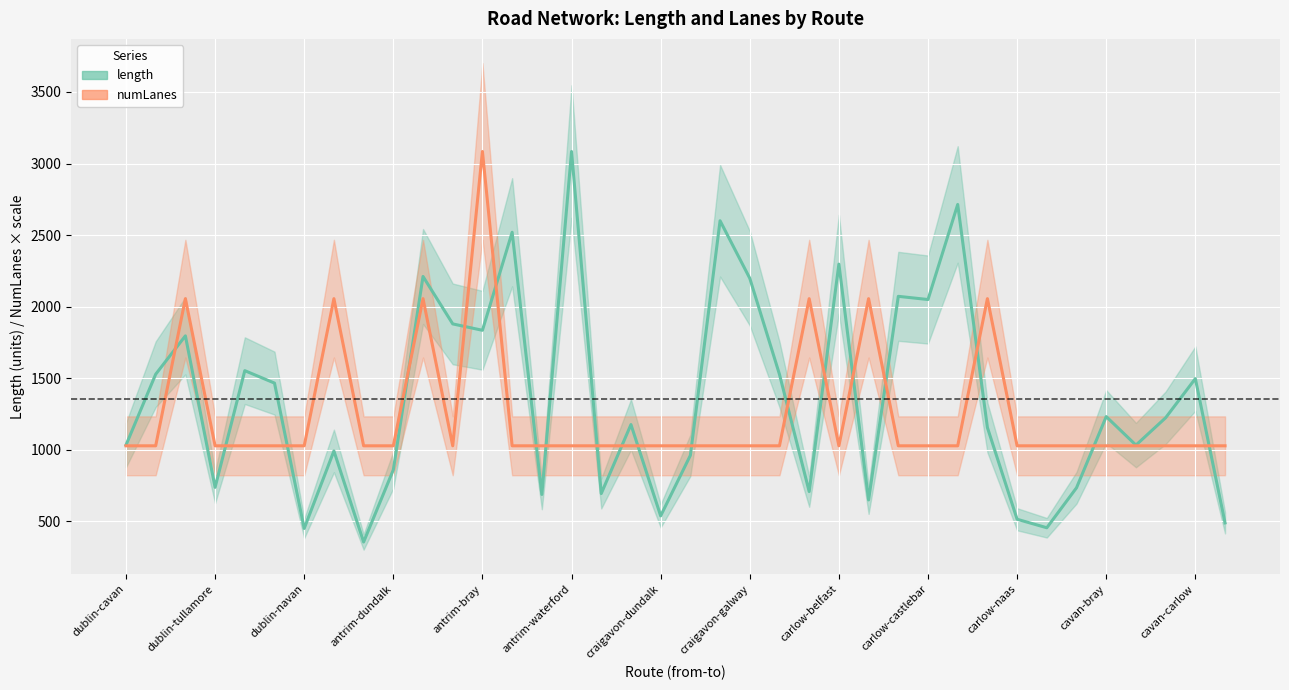

What is the label of the 33rd point from the left?

32